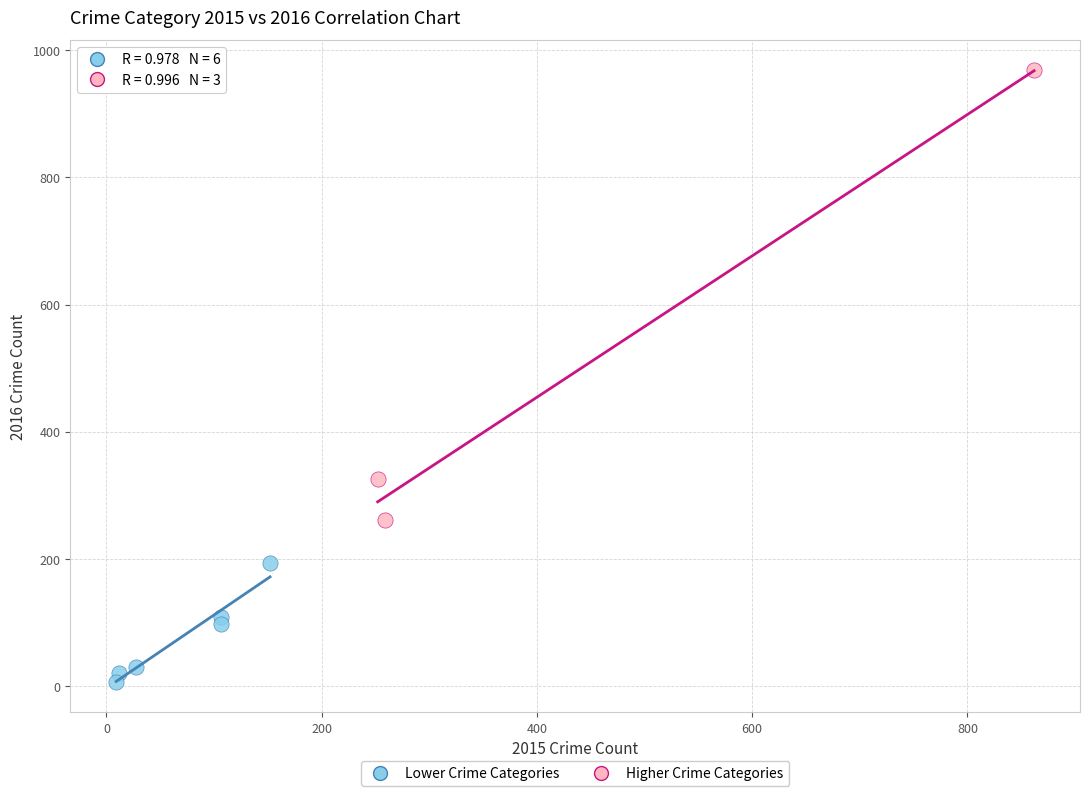

Which series has the largest Y range (max minus min)?

Higher Crime Categories